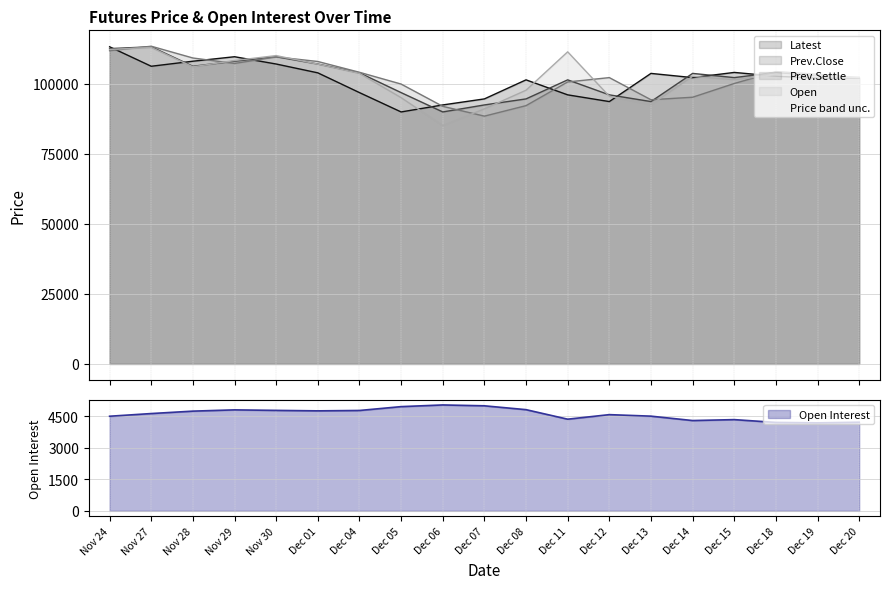

At Dec 20, list the series in order from largest to smallest.

Open, Latest, Prev.Settle, Prev.Close, Open Interest